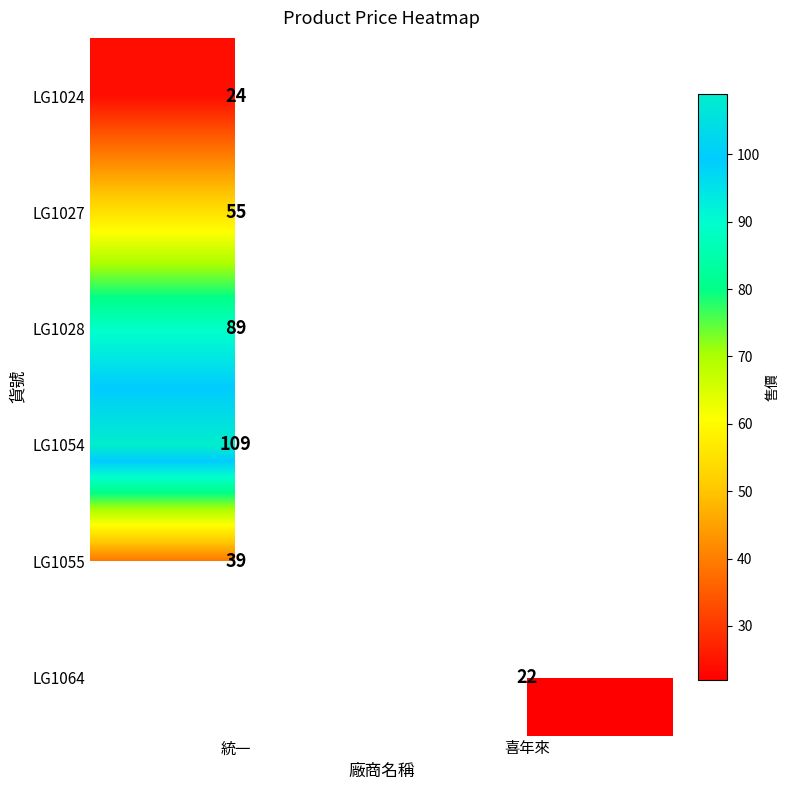

The LG1024 series shows 24 at 統一. True or false?

True